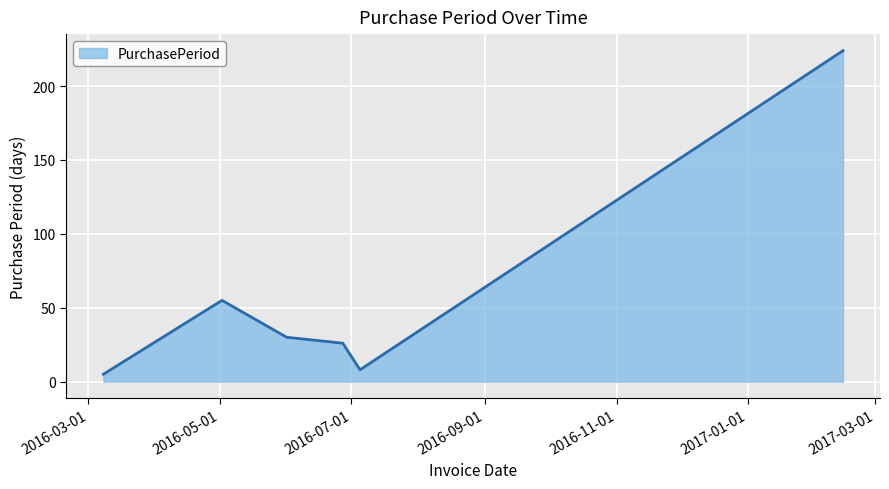

What is the difference between the second highest and minimum values?

50